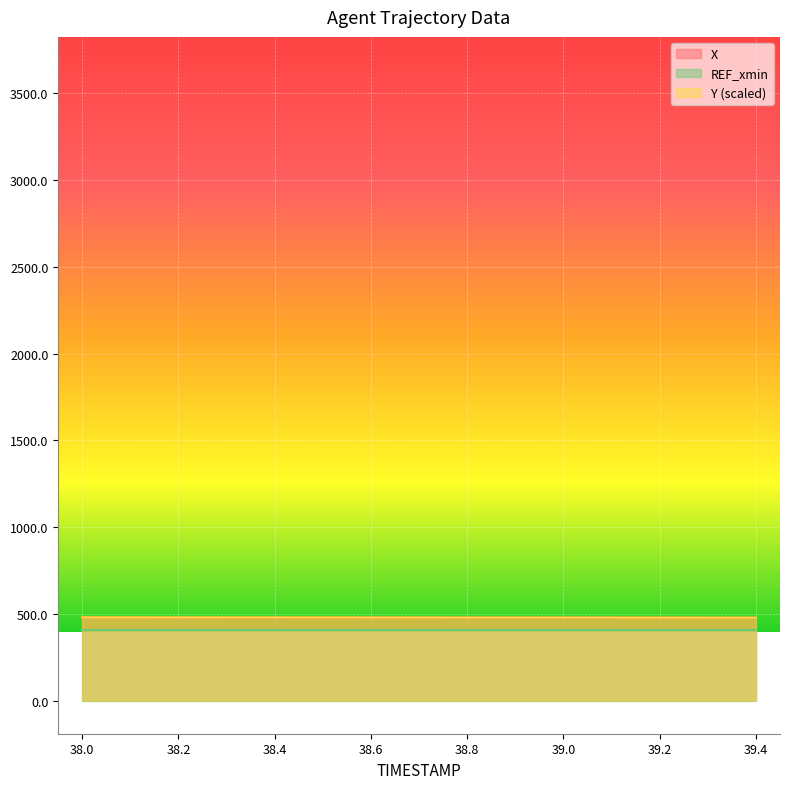

What is the label of the 1st point from the right?

39.4